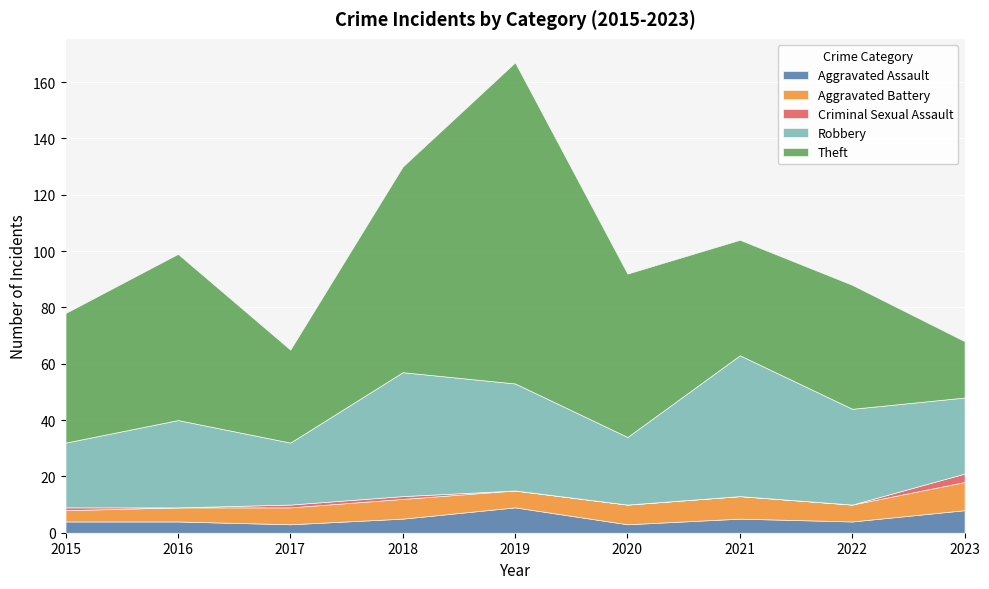

List the series in order of their peak value, lowest first.

Criminal Sexual Assault, Aggravated Assault, Aggravated Battery, Robbery, Theft